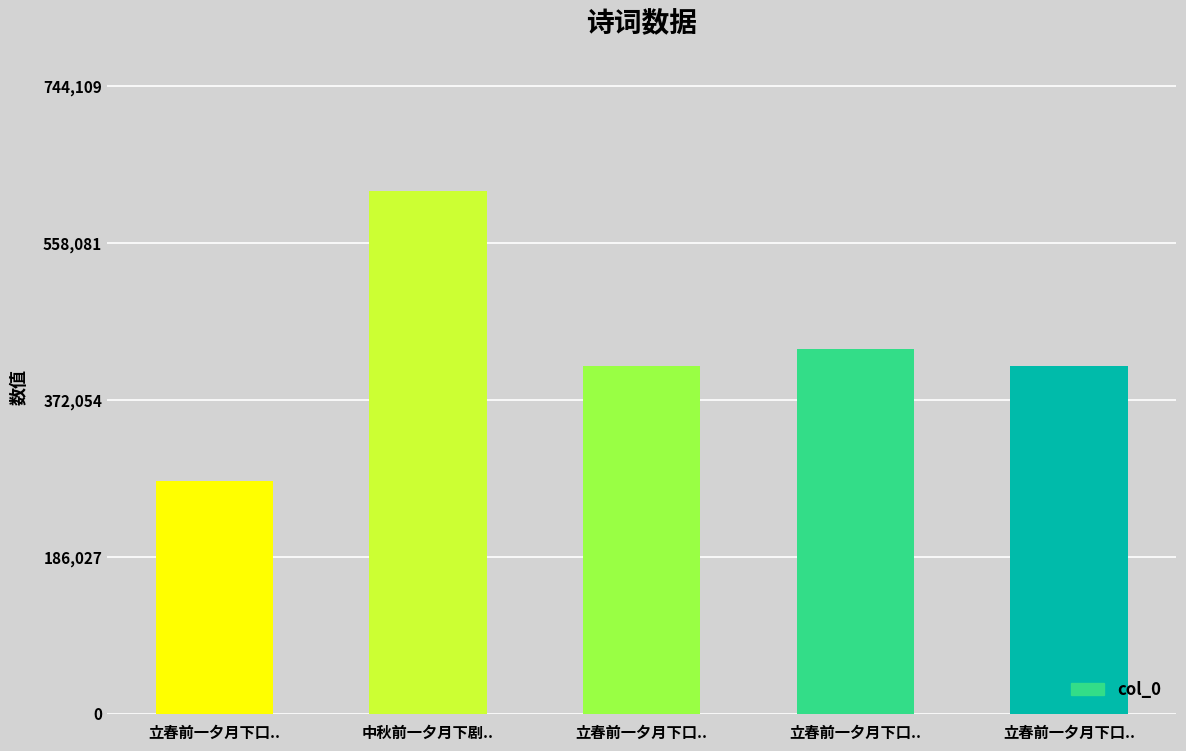

Between 中秋前一夕月下剧.. and 立春前一夕月下口.., which is larger?

中秋前一夕月下剧..